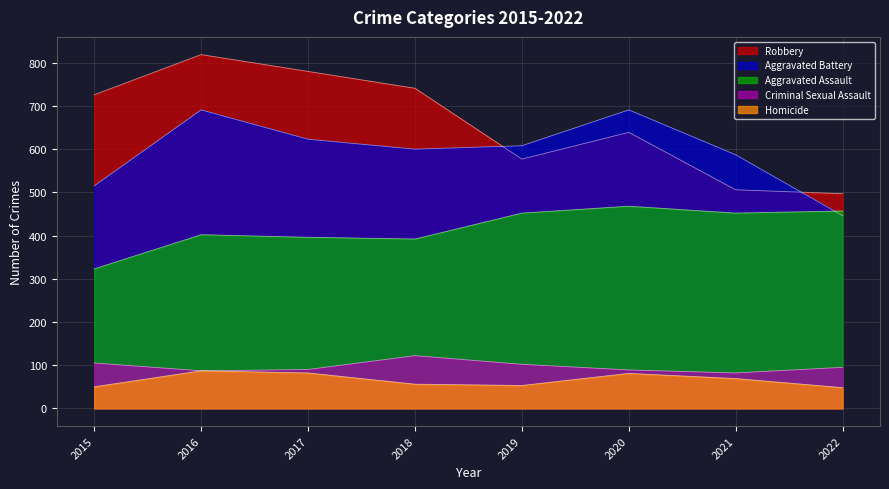

Count the Robbery values in the range 577 to 780.

5